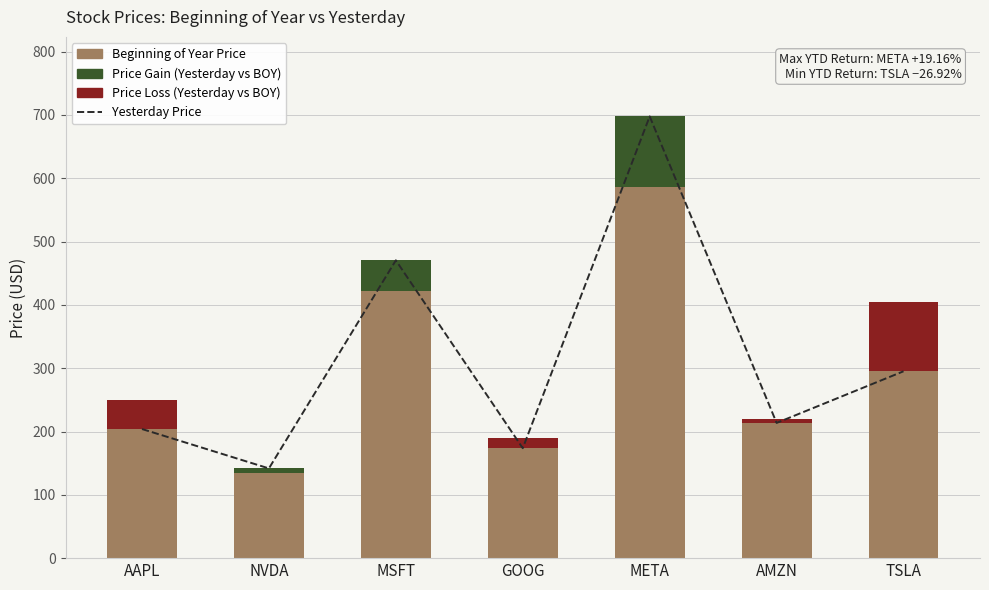

Reading left to right, list all the values displayed in this chart.

Yesterday Price: AAPL=203.9	NVDA=141.7	MSFT=470.4	GOOG=173.7	META=697.7	AMZN=213.6	TSLA=295.1
Beginning of Year Price: AAPL=250.4	NVDA=134.3	MSFT=421.5	GOOG=190.4	META=585.5	AMZN=219.4	TSLA=403.8